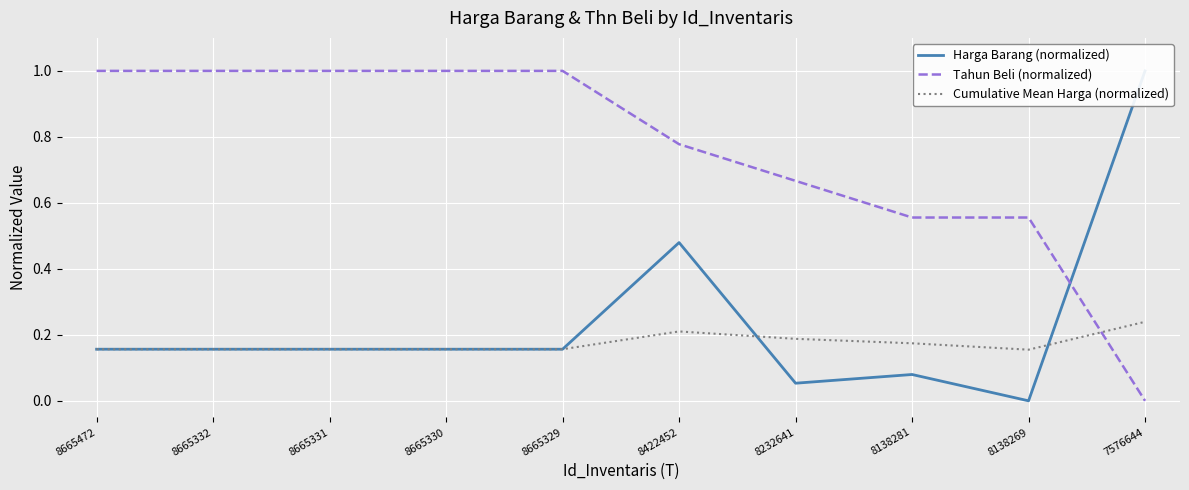

Reading left to right, list all the values displayed in this chart.

Harga Barang (normalized): 8665472=0.2	8665332=0.2	8665331=0.2	8665330=0.2	8665329=0.2	8422452=0.5	8232641=0.1	8138281=0.1	8138269=0.0	7576644=1.0
Tahun Beli (normalized): 8665472=1.0	8665332=1.0	8665331=1.0	8665330=1.0	8665329=1.0	8422452=0.8	8232641=0.7	8138281=0.6	8138269=0.6	7576644=0.0
Cumulative Mean Harga (normalized): 8665472=0.2	8665332=0.2	8665331=0.2	8665330=0.2	8665329=0.2	8422452=0.2	8232641=0.2	8138281=0.2	8138269=0.2	7576644=0.2